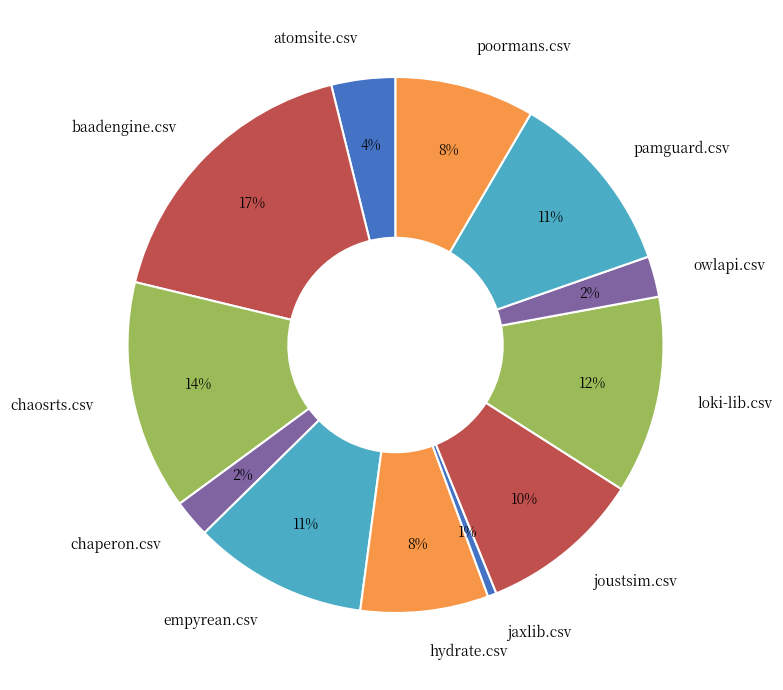

Which category has the smallest portion of the pie?

jaxlib.csv